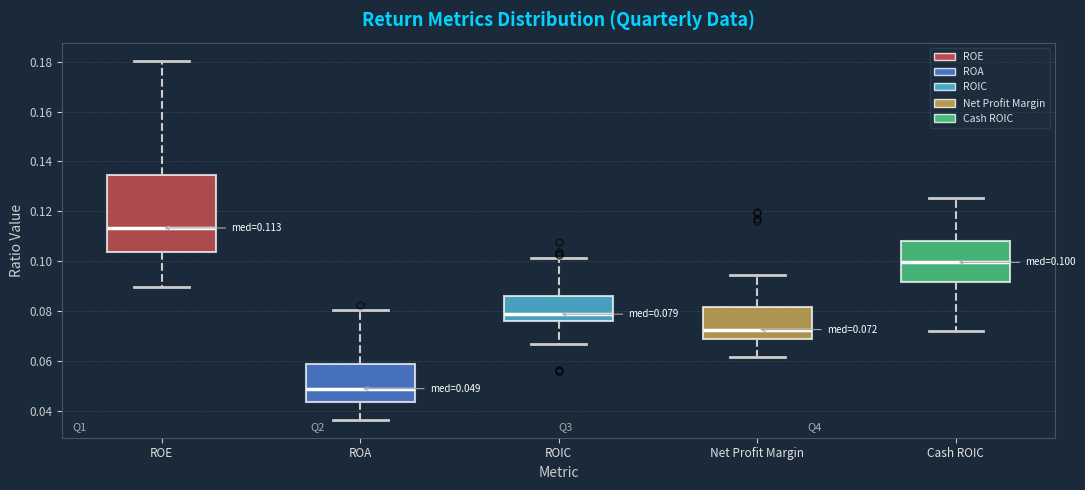

Which box is the tallest, from its lower edge to its upper edge?

ROE